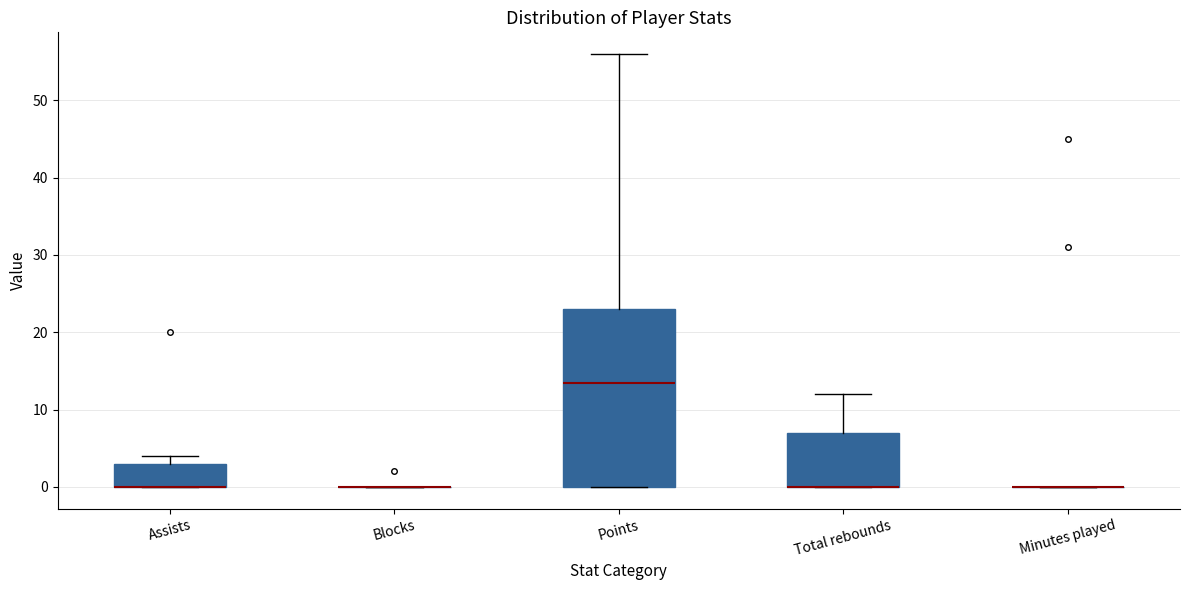

Reading left to right, read every box against the y-axis: the position of its median line, the range the box covers, and the ends of its whiskers. The values are not printed on the chart, so give them approximately, as read against the axis.

Assists: median 0 (drawn on the box's lower edge), box 0 to 3, whiskers 0 to 4
Blocks: box collapsed to a line at 0, whiskers 0 to 0
Points: median 14, box 0 to 23, whiskers 0 to 56
Total rebounds: median 0 (drawn on the box's lower edge), box 0 to 7, whiskers 0 to 12
Minutes played: box collapsed to a line at 0, whiskers 0 to 0